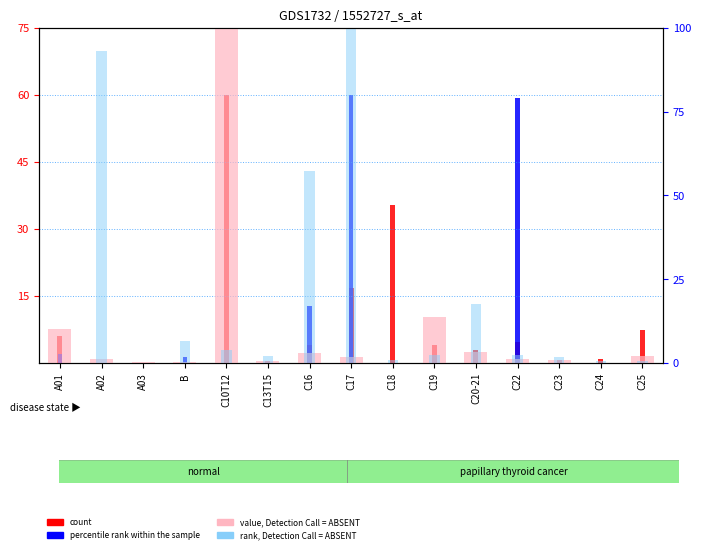

Rank the categories by rank, Detection Call = ABSENT value from highest to lowest.

C17, A02, C16, C20-21, B, C10T12, C19, C22, C13T15, C23, C18, C25, C24, A01, A03